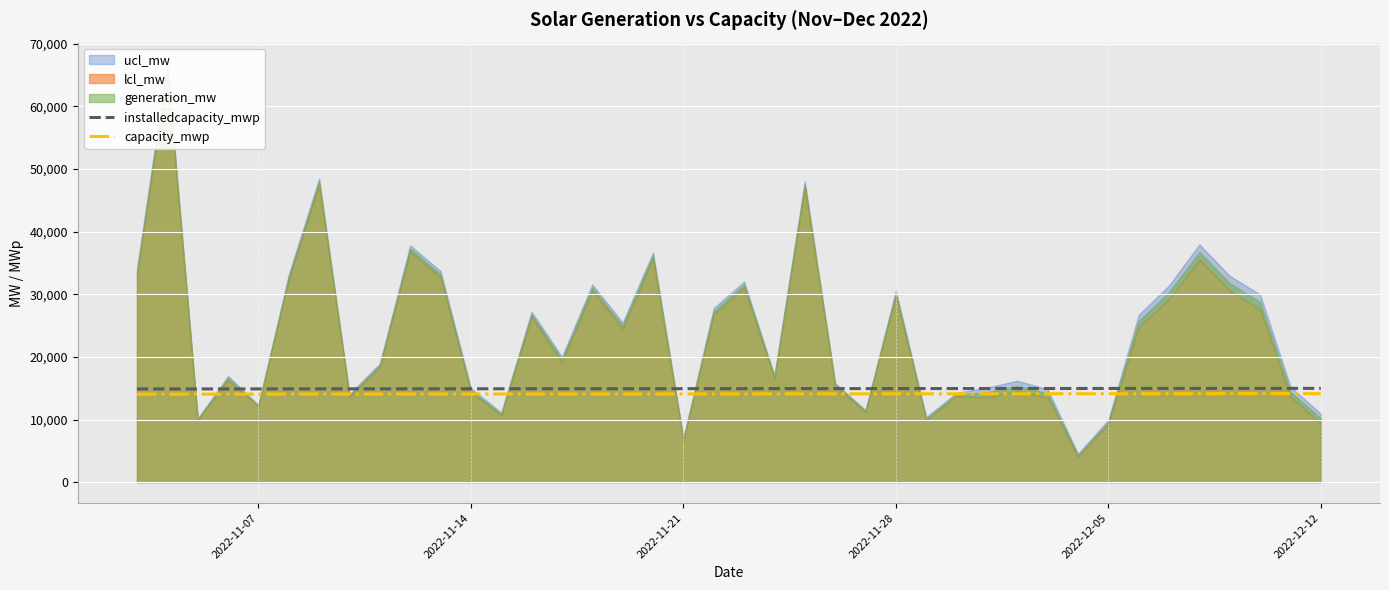

What is the highest value of the installedcapacity_mwp series?

14975.8